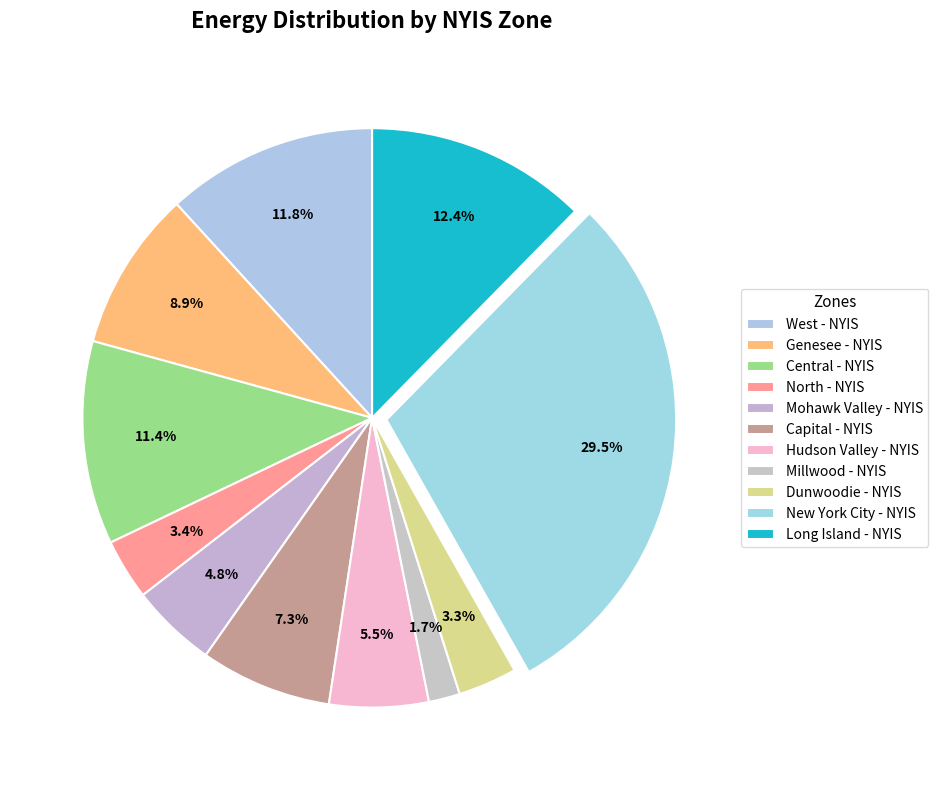

Rank the categories by value from highest to lowest.

New York City - NYIS, Long Island - NYIS, West - NYIS, Central - NYIS, Genesee - NYIS, Capital - NYIS, Hudson Valley - NYIS, Mohawk Valley - NYIS, North - NYIS, Dunwoodie - NYIS, Millwood - NYIS